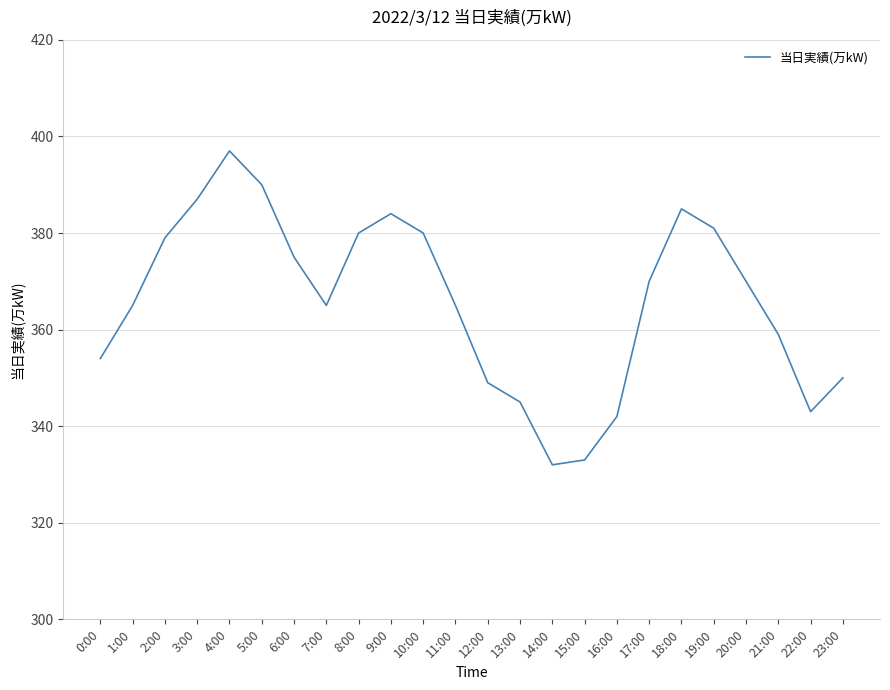

Read the value at 8:00, to the nearest 5.

380